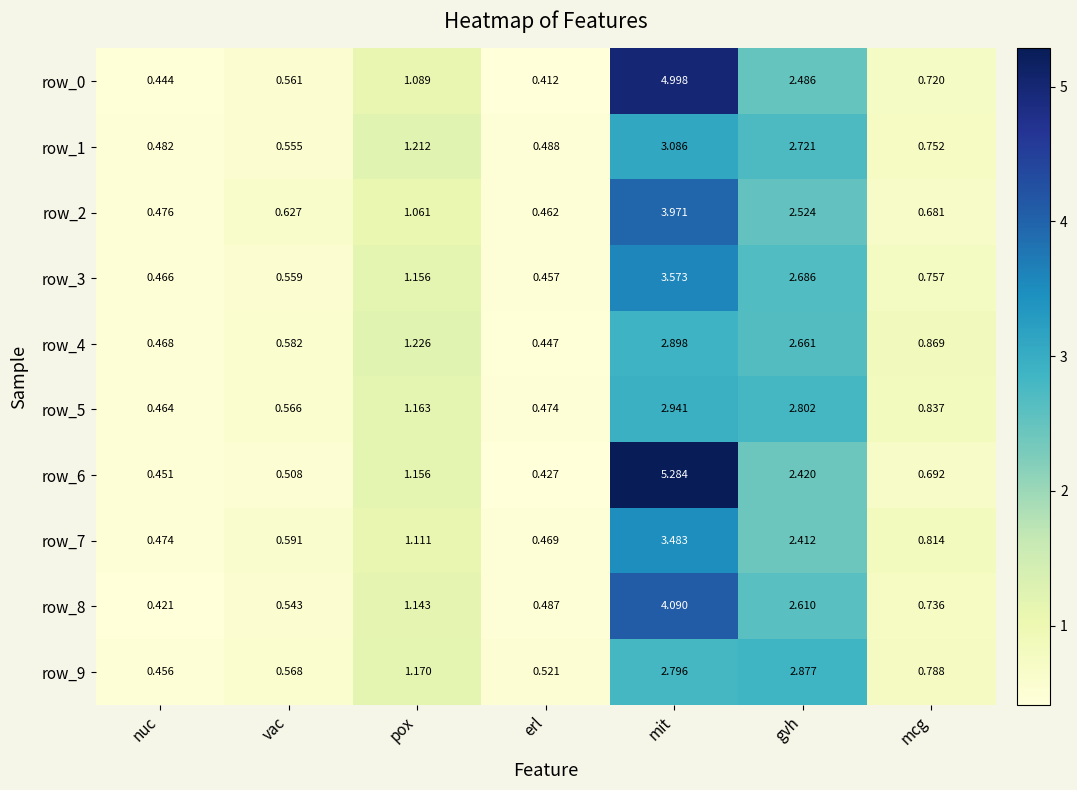

At which category is the sum across all series the highest?

mit